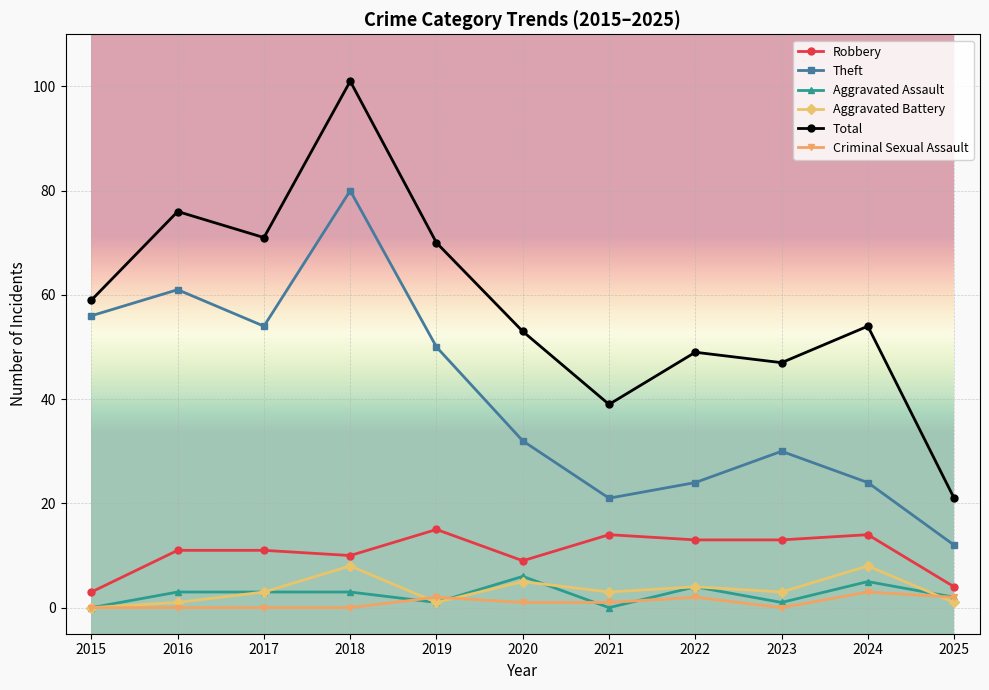

What is the sum of all Criminal Sexual Assault values?

11